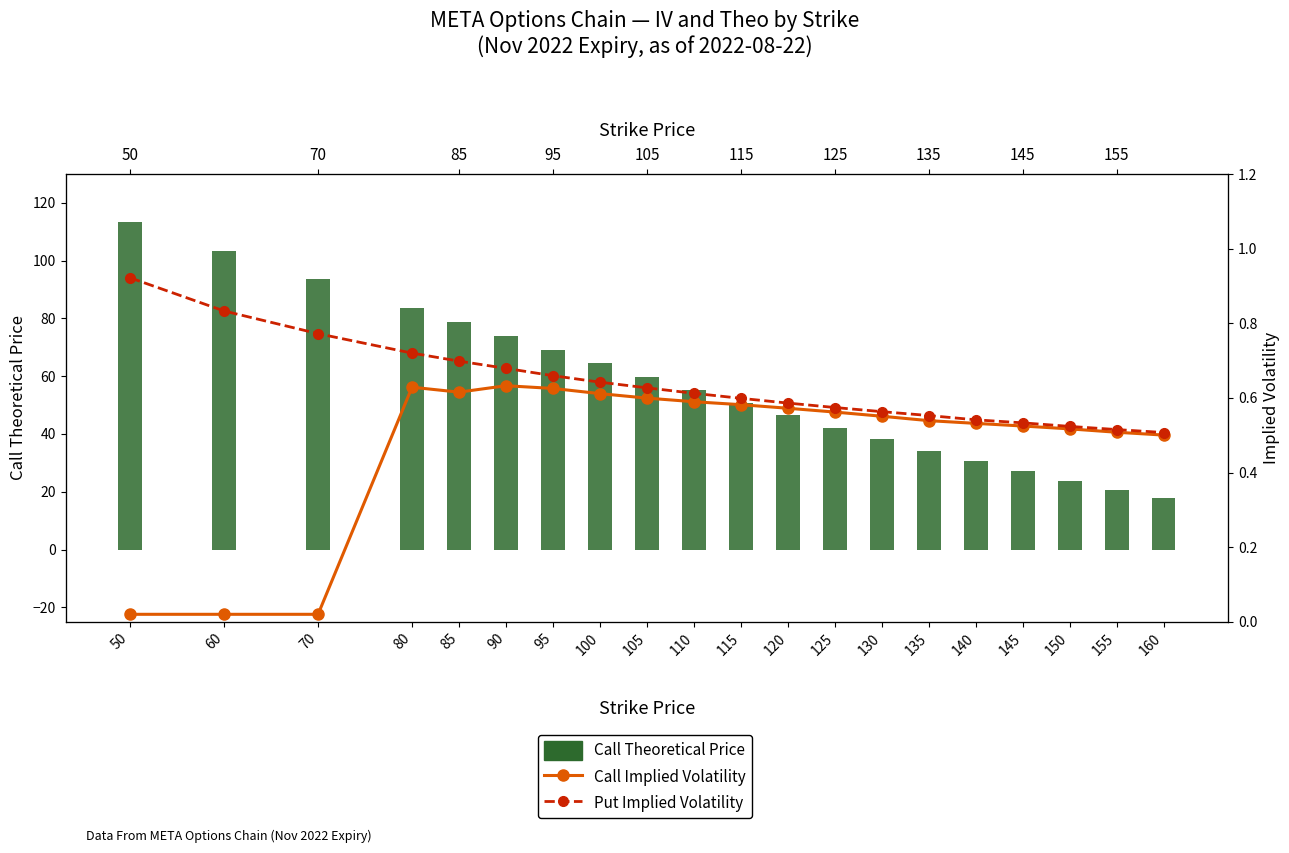

What is the difference between the second highest and second lowest values in the Put Implied Volatility series?

0.3